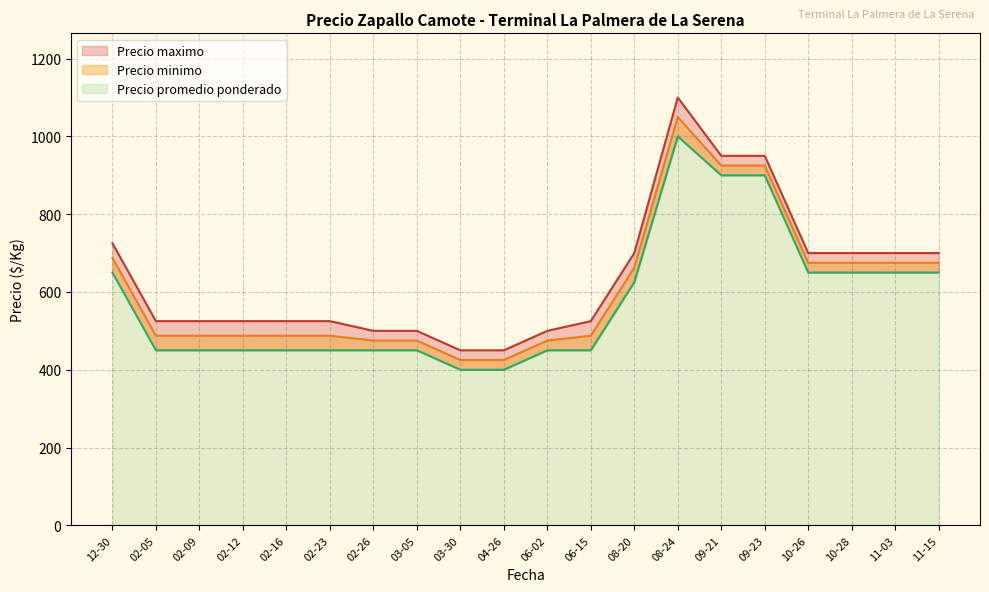

How many lines are shown in the chart?

3